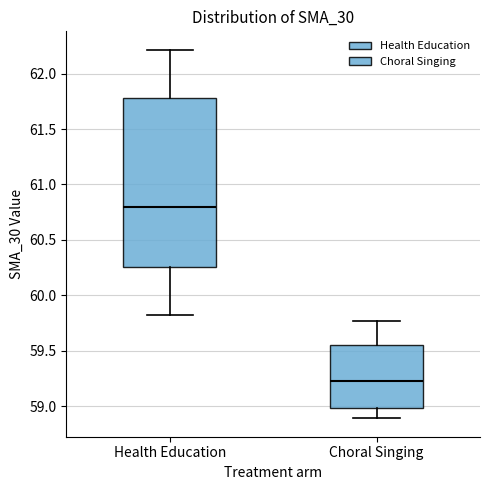

Where does the upper whisker of the box for Health Education end on the y-axis? The values are not printed on the chart, so give them approximately, as read against the axis.

62.20